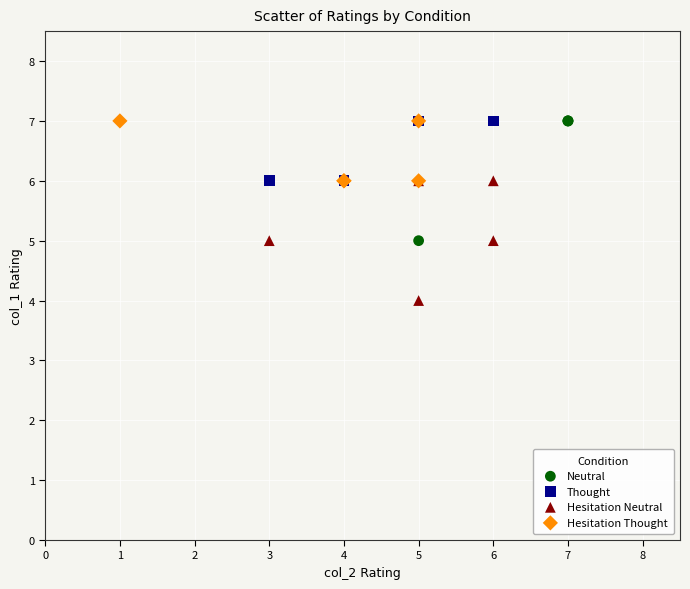

Which series contains the lowest Y value?

Hesitation Neutral